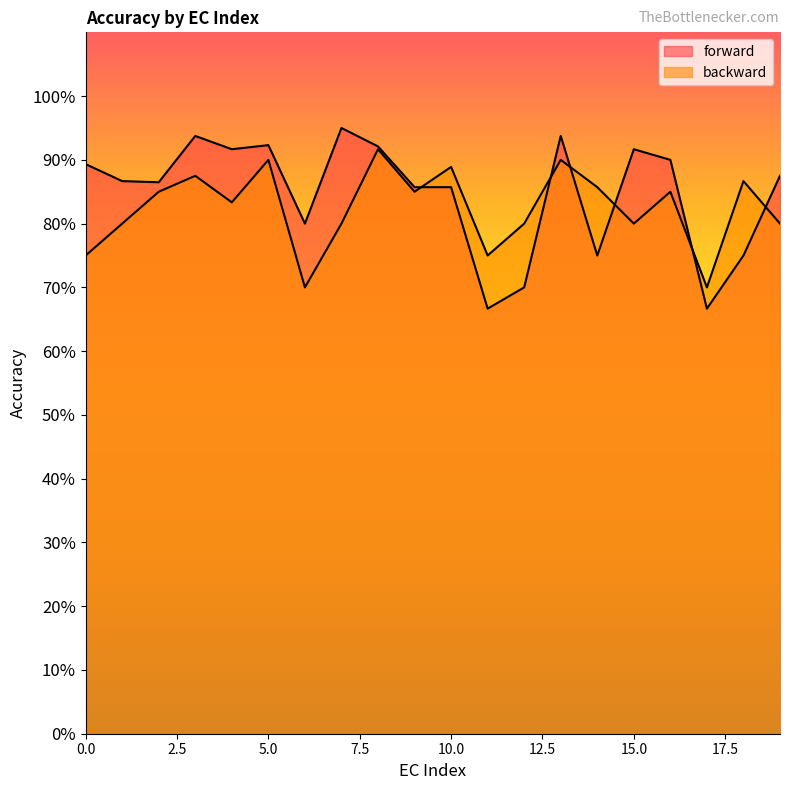

True or false: backward has more than 0 points higher than both neighbors.

True